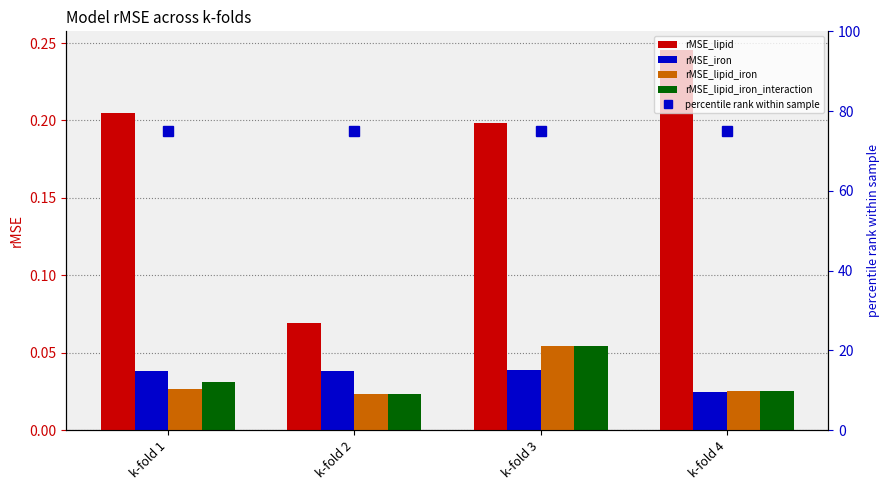

Count the rMSE_iron values in the range 0 to 1.

4